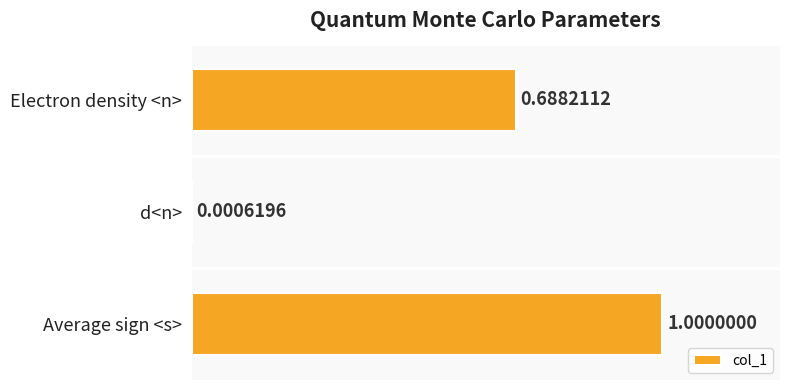

At which label is the value closest to 0?

d<n>